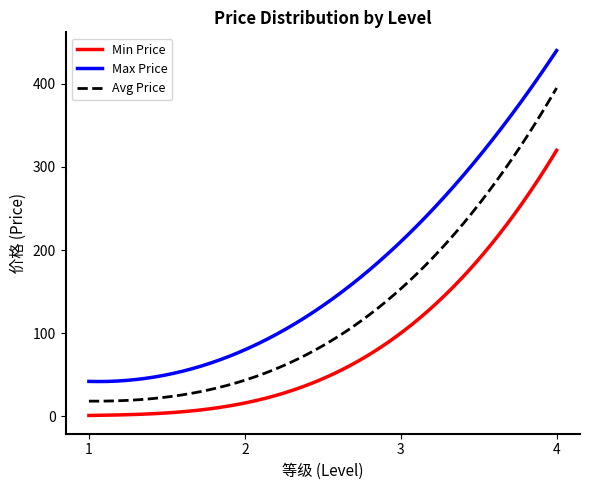

List the series in order of their peak value, lowest first.

Min Price, Avg Price, Max Price